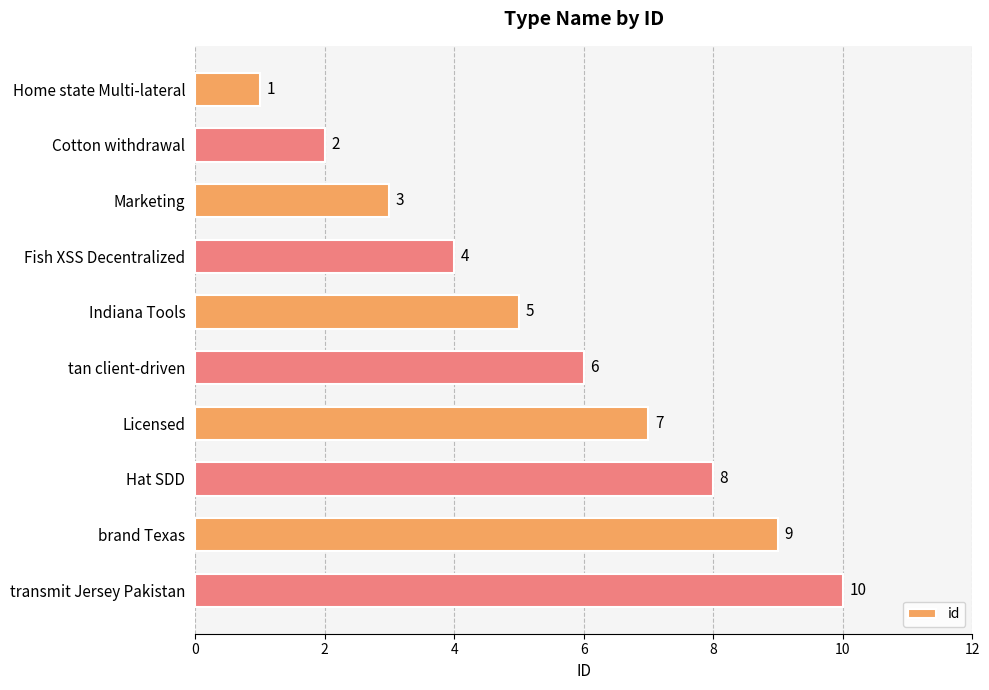

Count the values in the range 3 to 8.

6